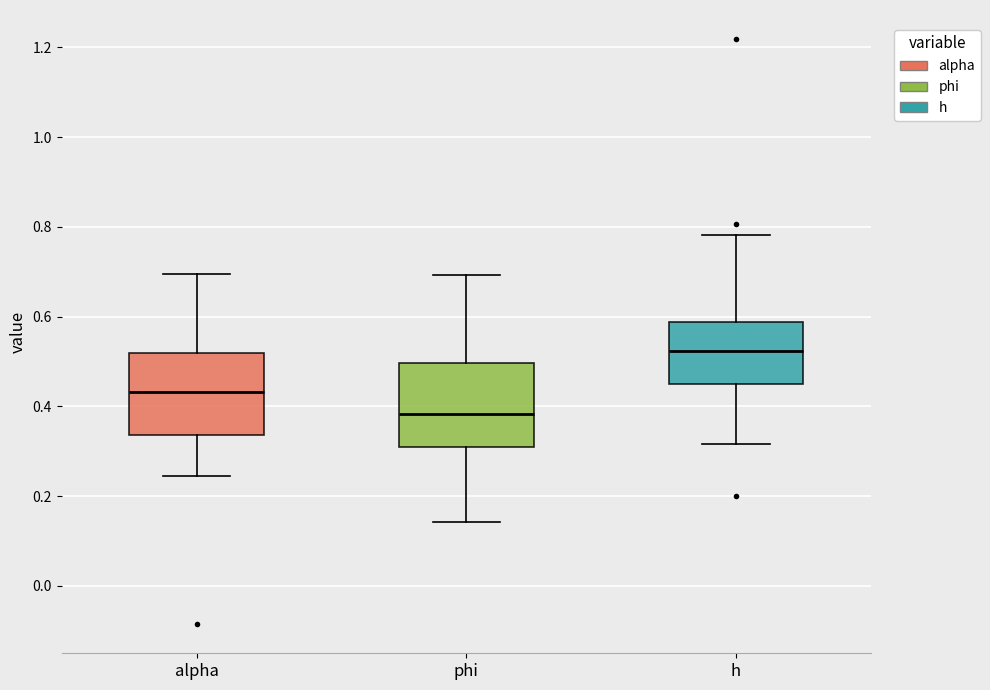

Where does the upper whisker of the box for alpha end on the y-axis? The values are not printed on the chart, so give them approximately, as read against the axis.

0.70